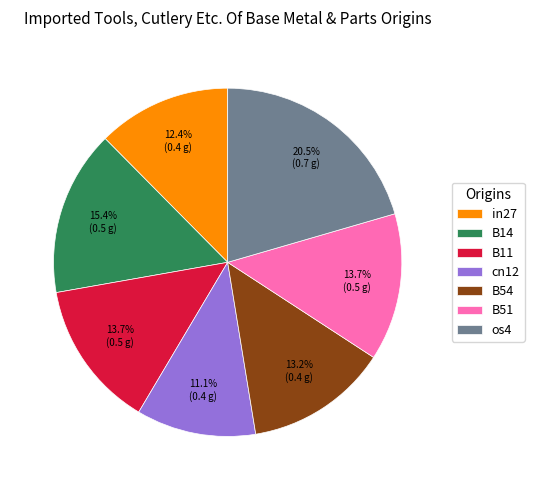

Does any single category account for the majority?

No